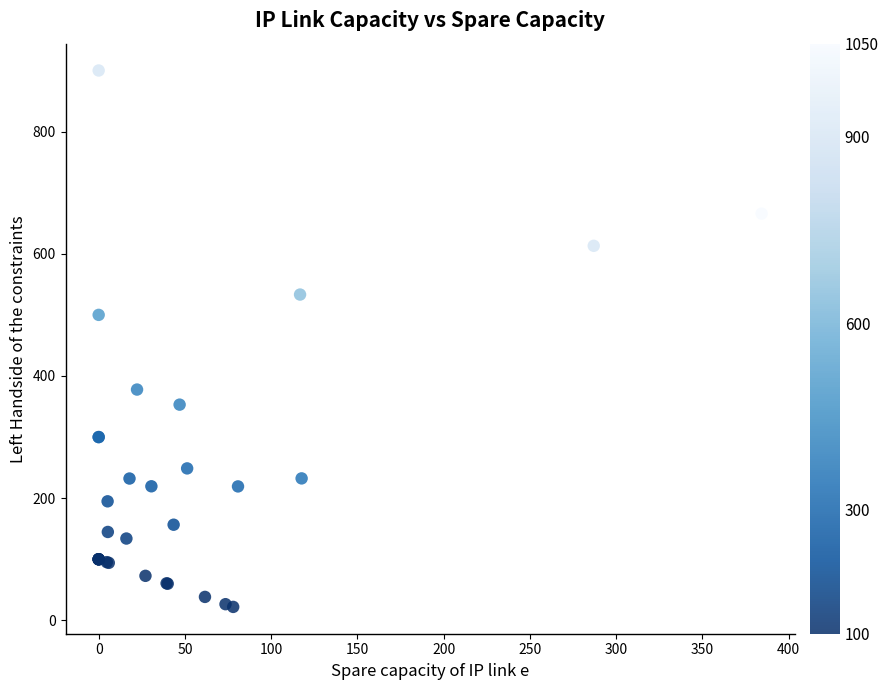

What Y value in the scatter plot is closest to 461?

500.0